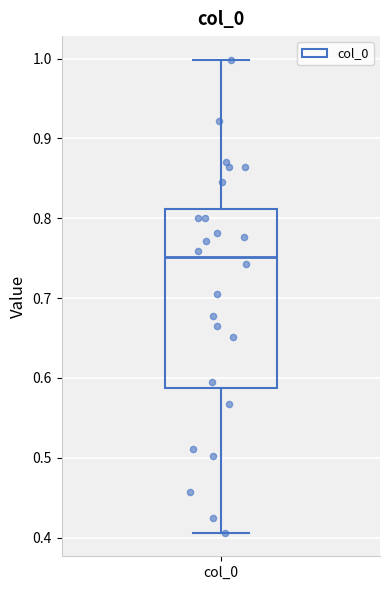

Read this box plot against the y-axis: the position of the median line, the range covered by the box, and the ends of both whiskers. The values are not printed on the chart, so give them approximately, as read against the axis.

median 0.75, box 0.59 to 0.81, whiskers 0.41 to 1.00